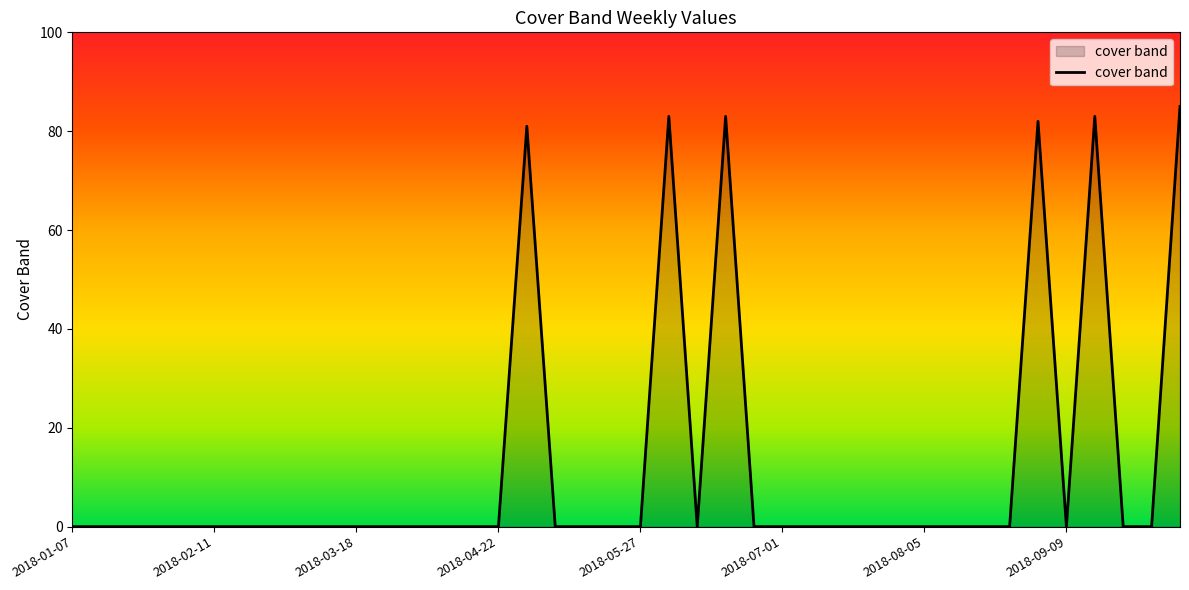

Reading left to right, what are all the values shown in this chart?

0	0	0	0	0	0	0	0	0	0	0	0	0	0	0	0	81	0	0	0	0	83	0	83	0	0	0	0	0	0	0	0	0	0	82	0	83	0	0	85